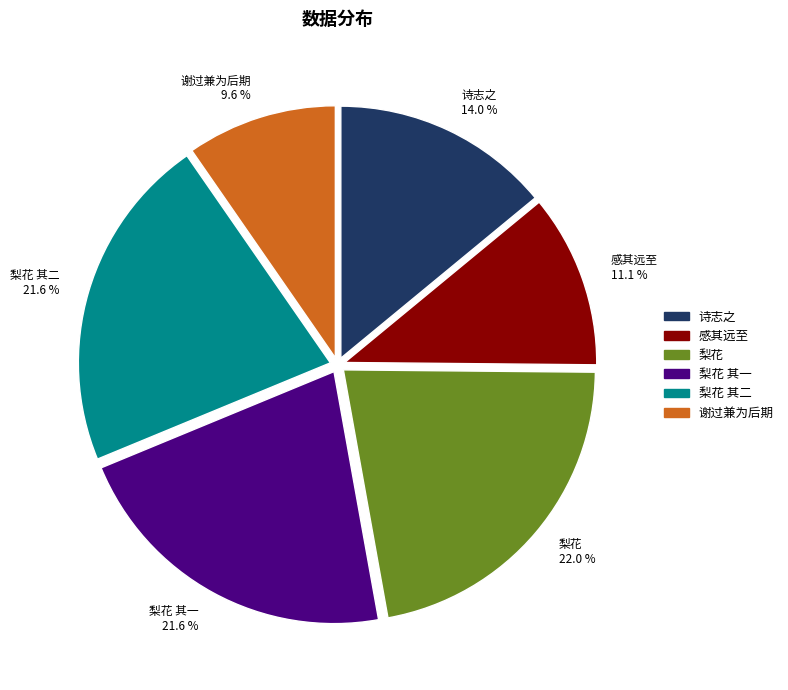

Between 梨花 and 谢过兼为后期, which is larger?

梨花